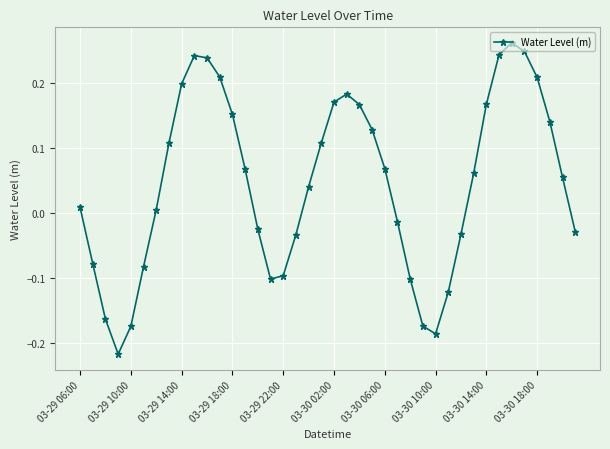

True or false: the data has more than 2 interior local peaks.

True